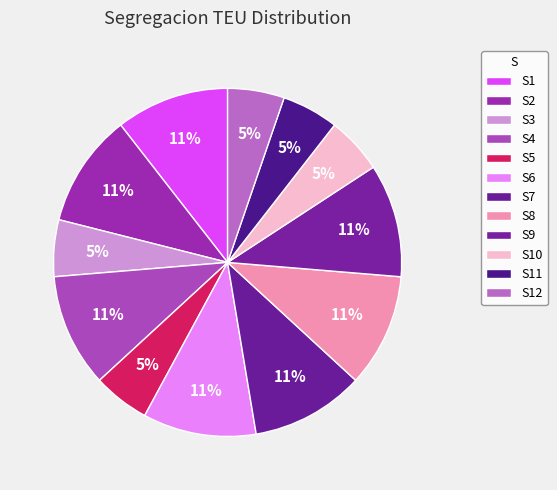

Between S8 and S2, which is larger?

S8